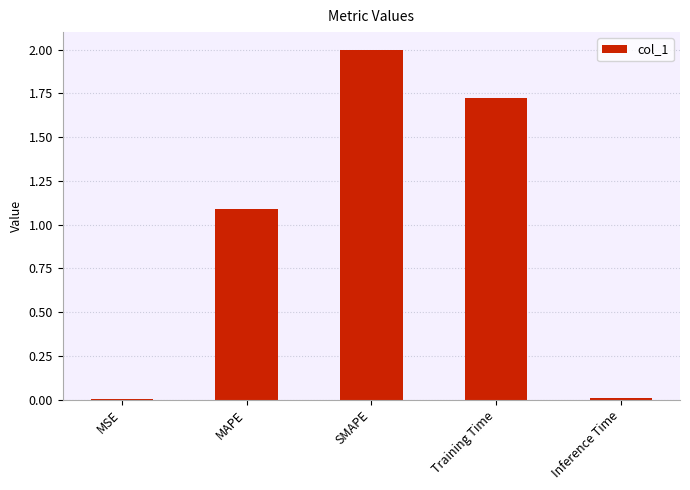

True or false: the data shows 0.3 at MAPE.

False